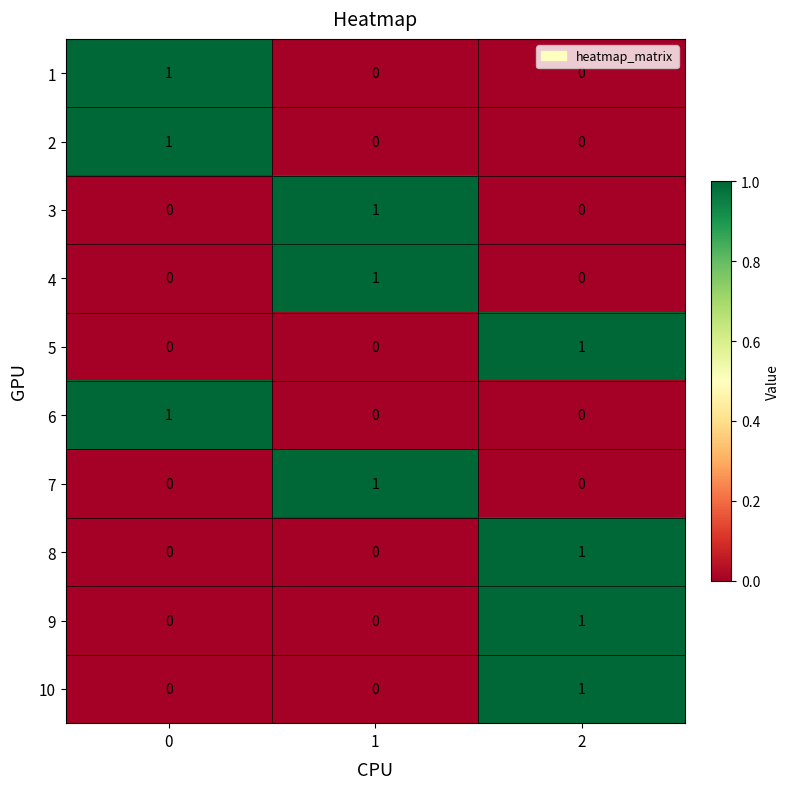

At how many categories does at least one series exceed 0?

3